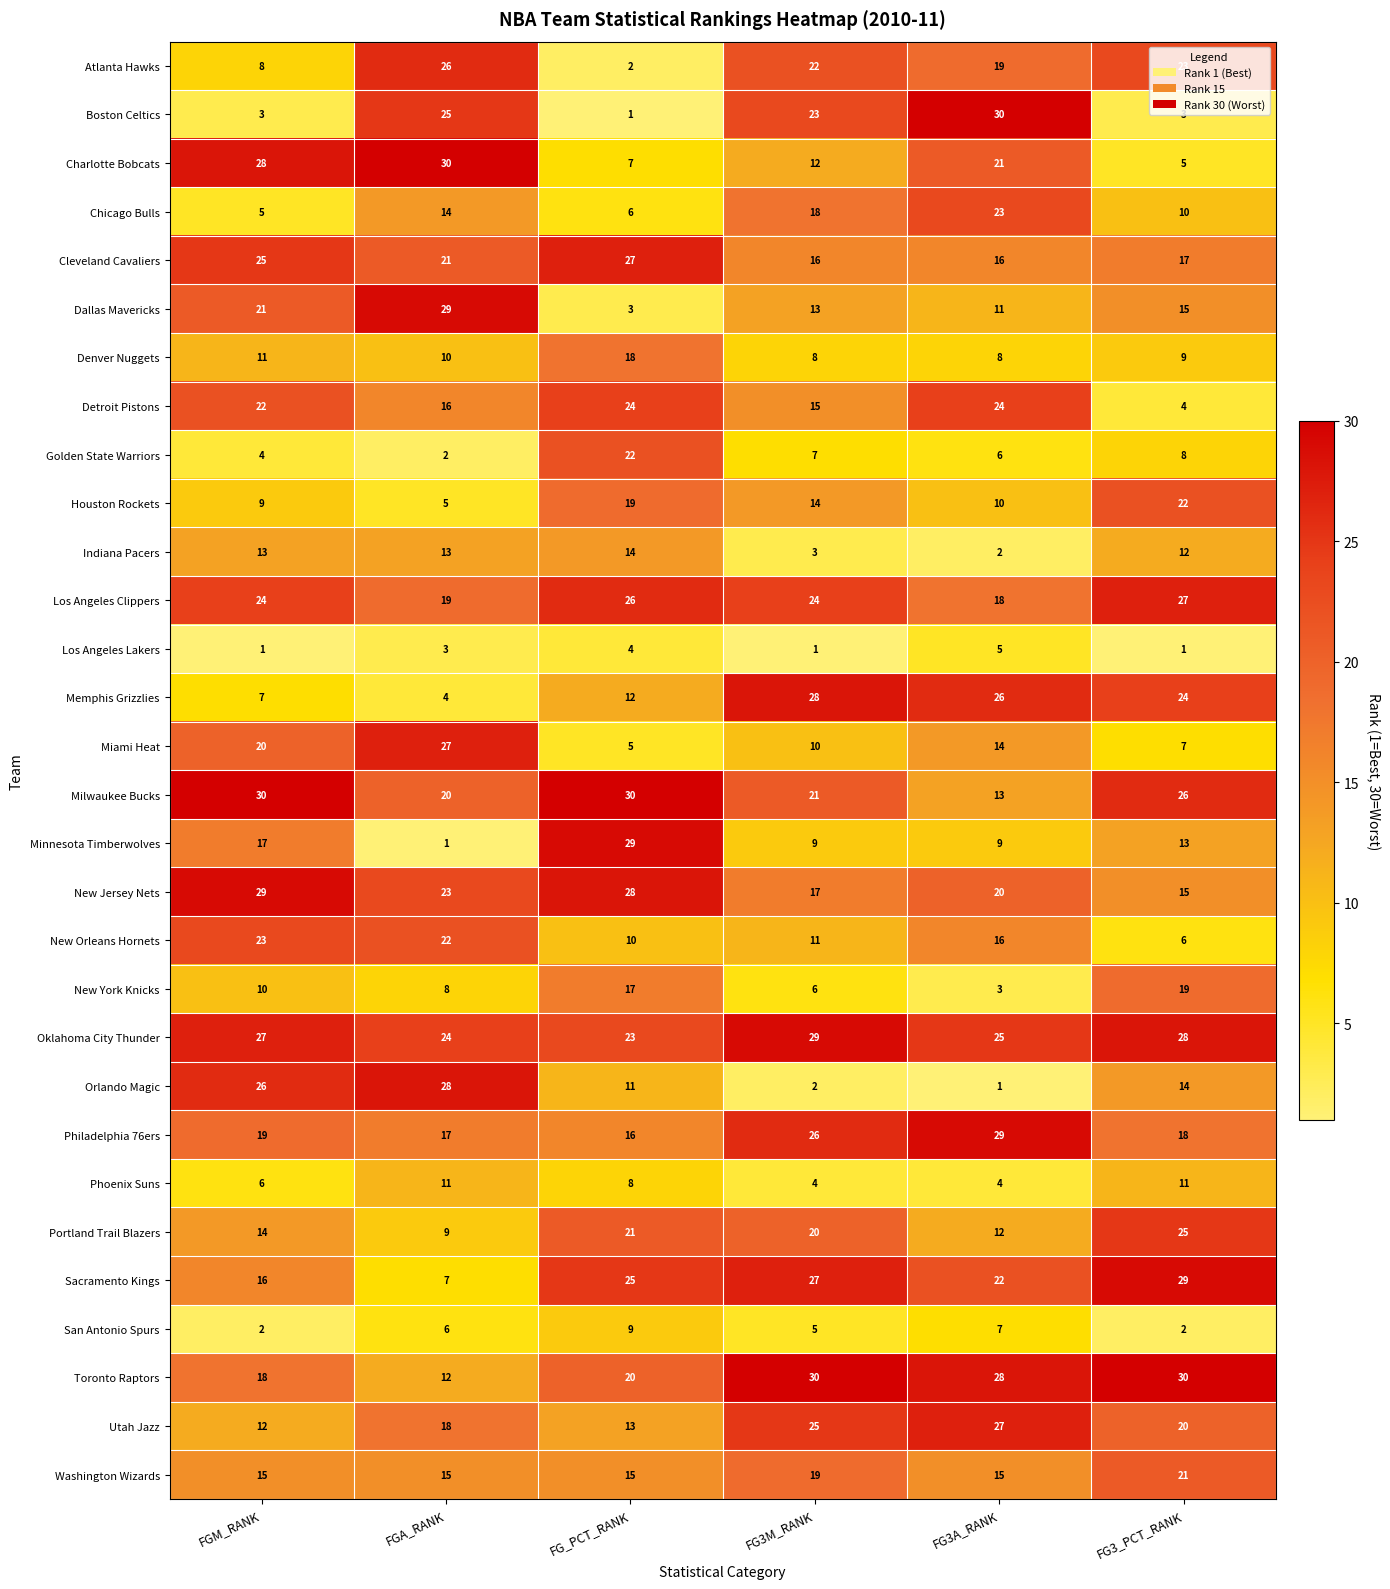

Where is Los Angeles Lakers nearest to the value 3?

FGA_RANK